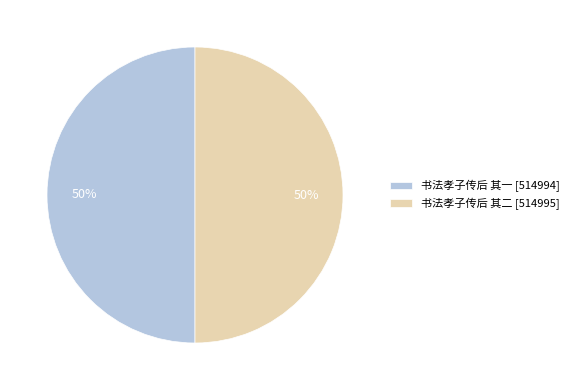

Combined, do 书法孝子传后 其一 [514994] and 书法孝子传后 其二 [514995] account for over 50%?

Yes